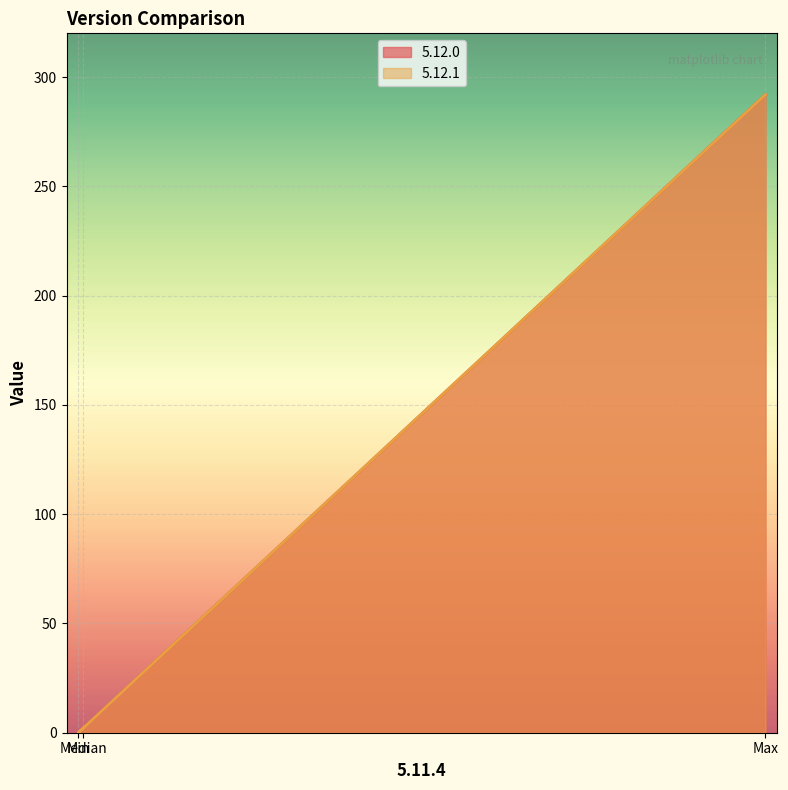

Which has a higher value, Median or Min?

Median